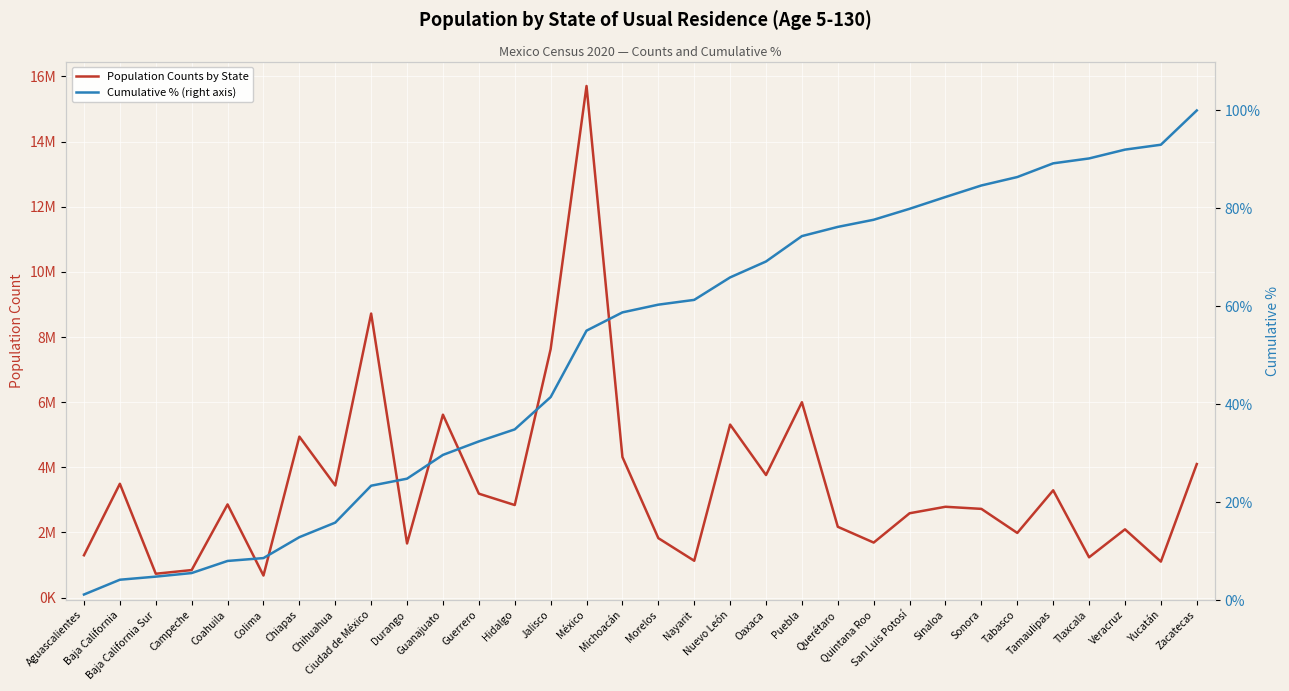

What value does the Cumulative % (right axis) series have at Hidalgo?

34.9